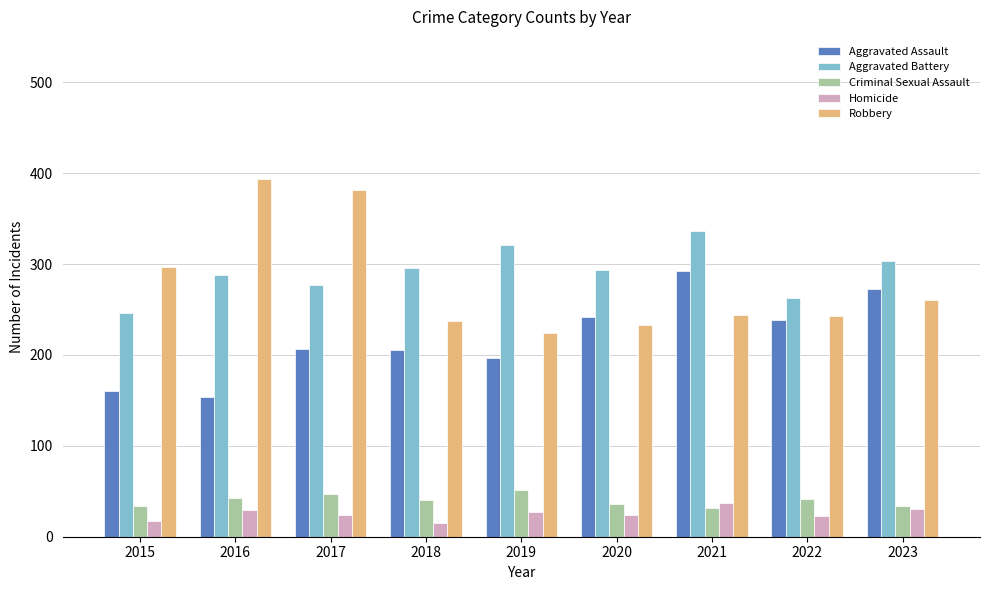

Count the number of categories in the chart.

9